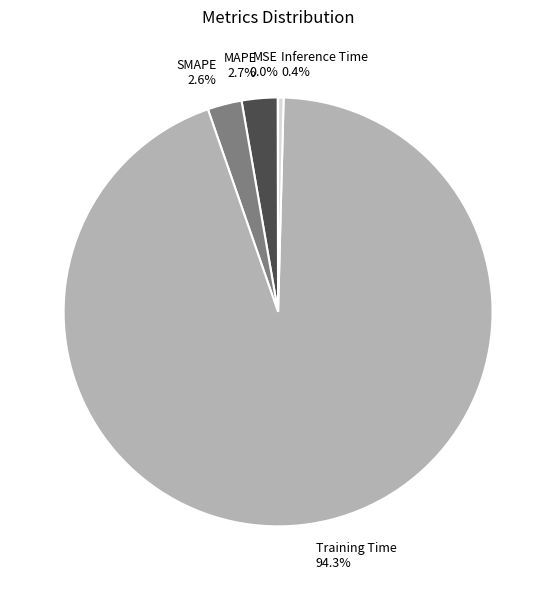

To the nearest percent, what is the difference between the largest and smallest slice percentages?

94%